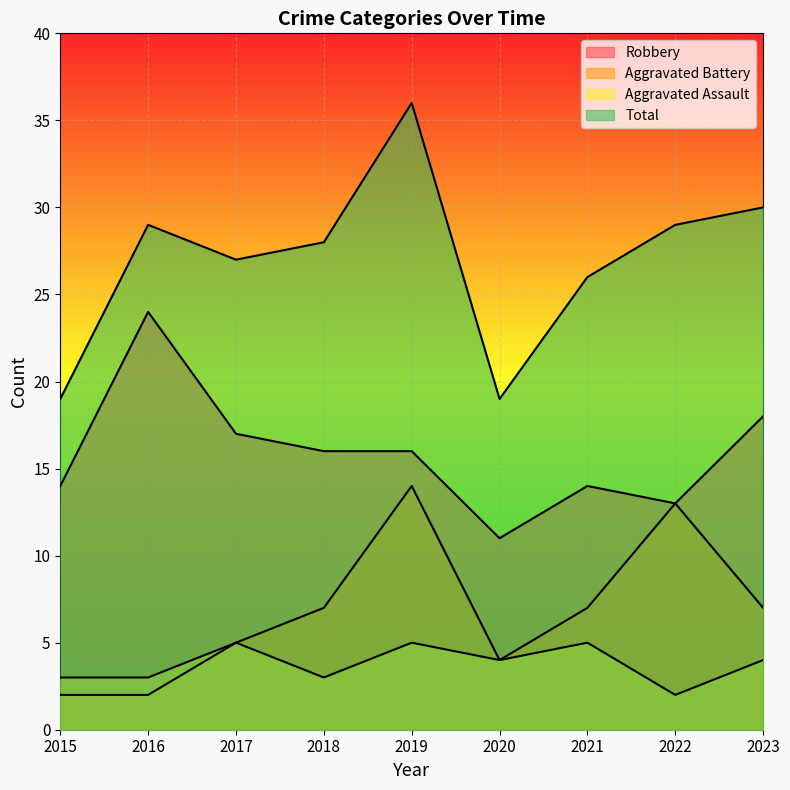

List the series in order of their peak value, highest first.

Total, Robbery, Aggravated Battery, Aggravated Assault